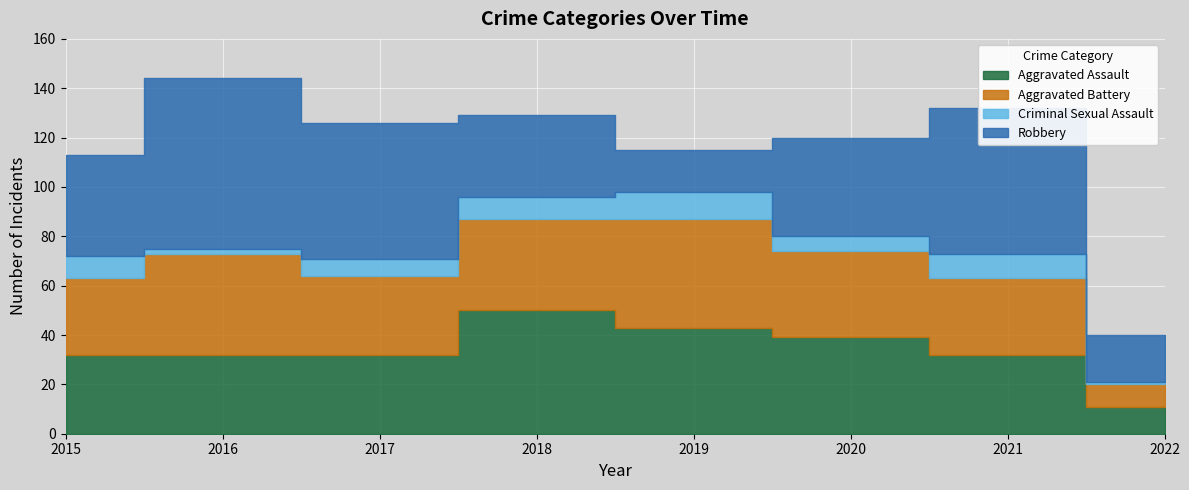

What is the spread (max minus min) of values at 2022?

18